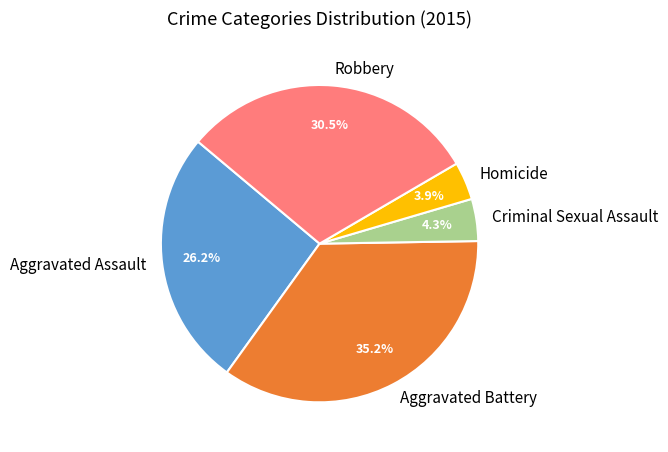

What percentage do Aggravated Assault and Criminal Sexual Assault together represent?

30.5%